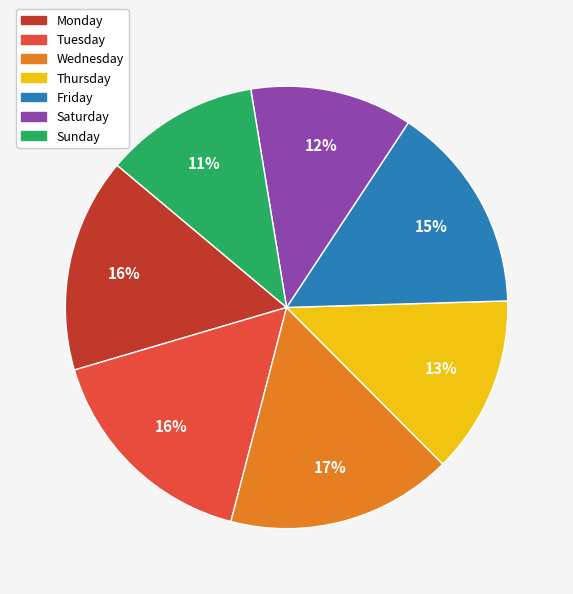

To the nearest percent, what percentage of the pie is Thursday?

13%